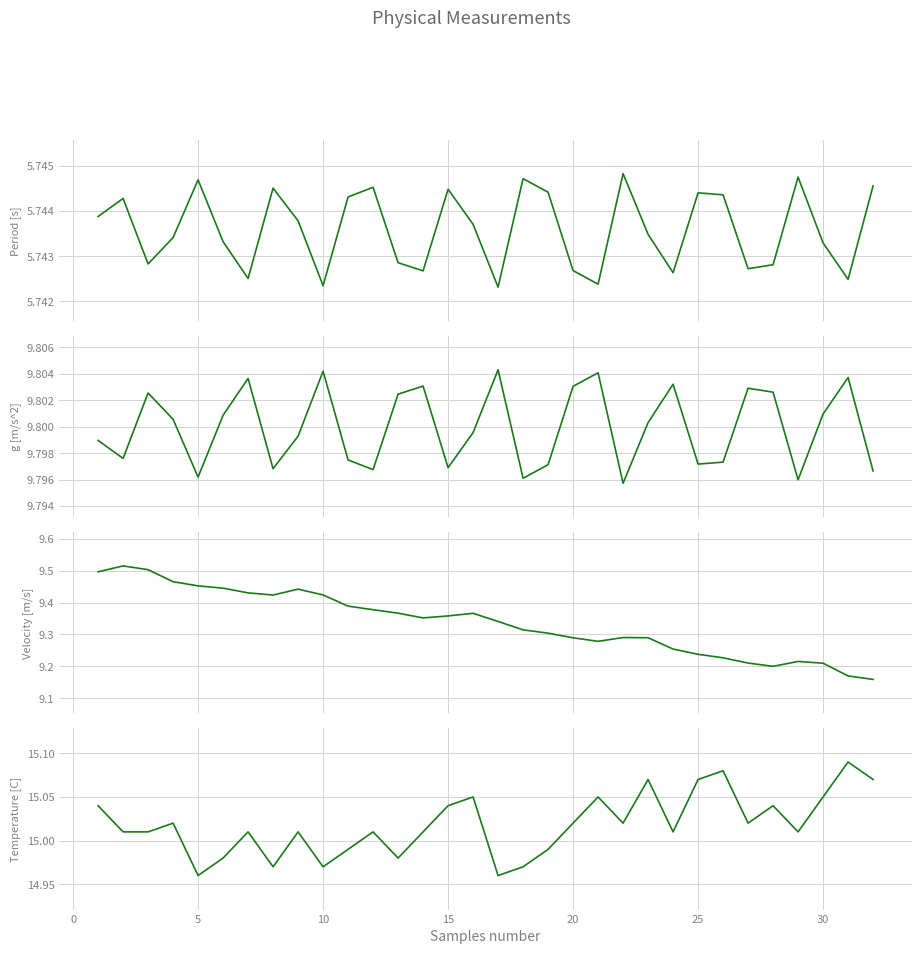

Rank the series by their maximum value, from lowest to highest.

Period [s], Velocity [m/s], g [m/s^2], Temperature [C]